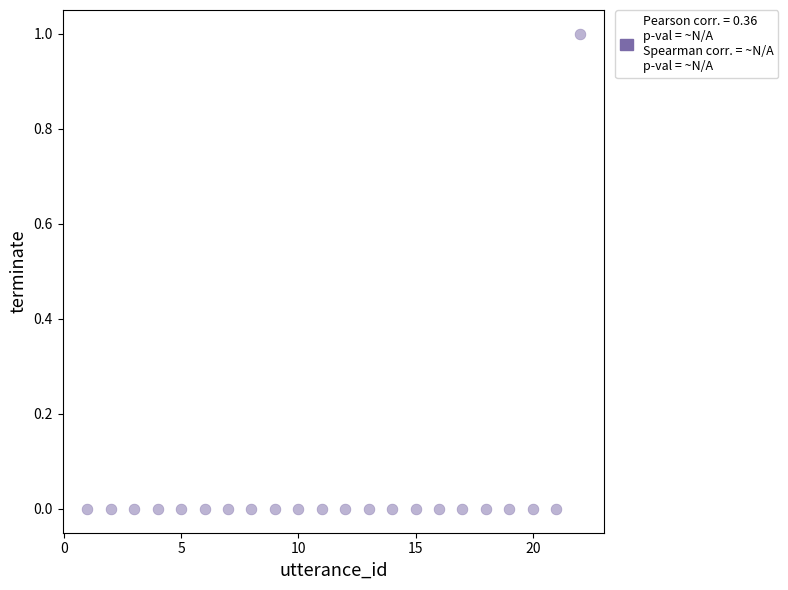

What is the range of X values (max minus min)?

21